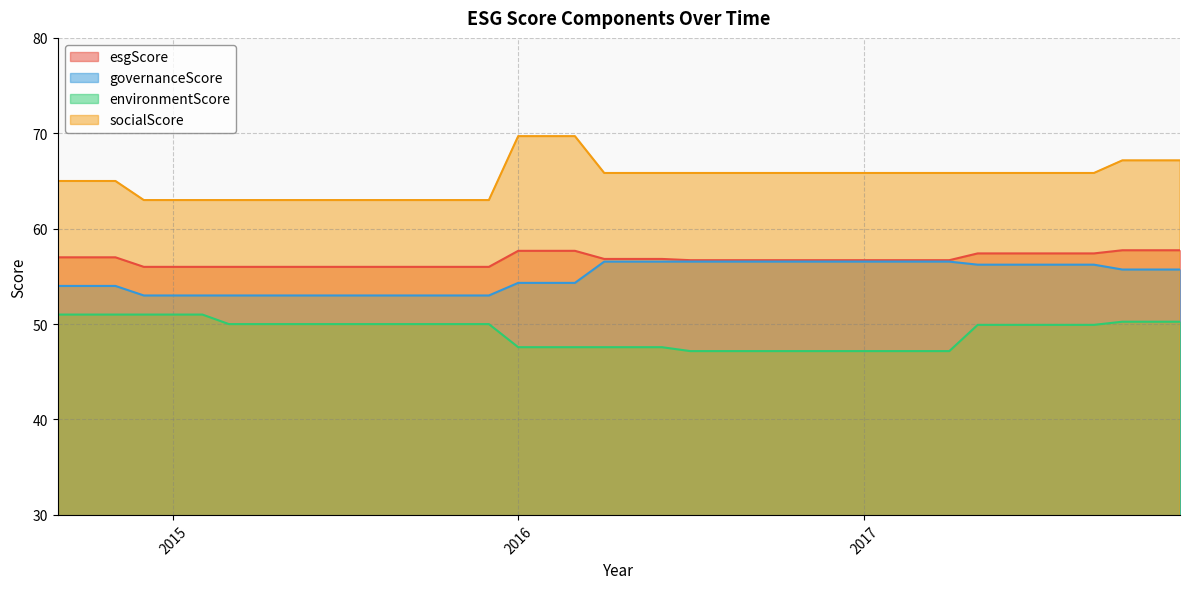

True or false: esgScore and socialScore intersect in this chart.

False